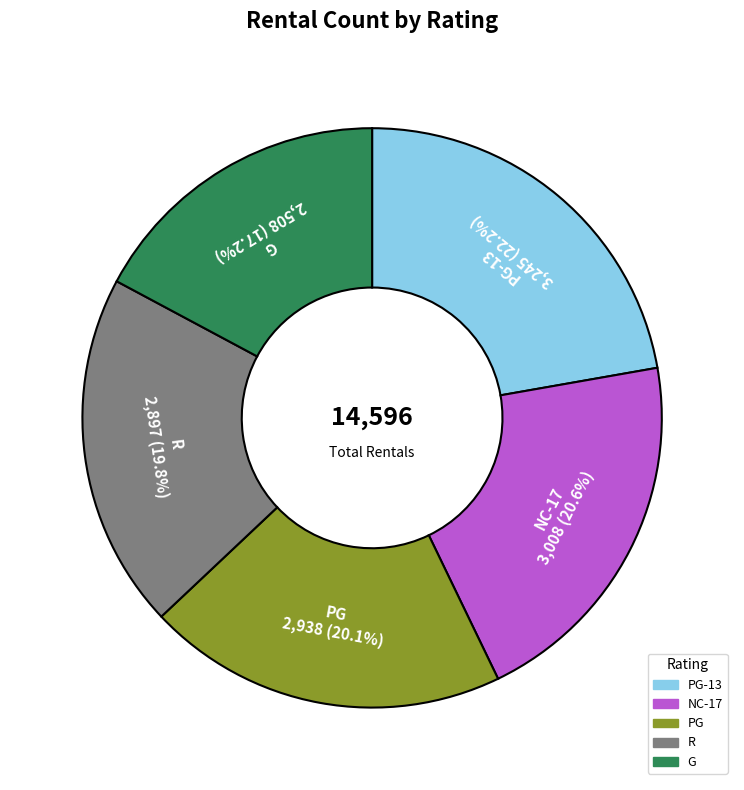

Is the sum of G and PG-13 greater than half?

No